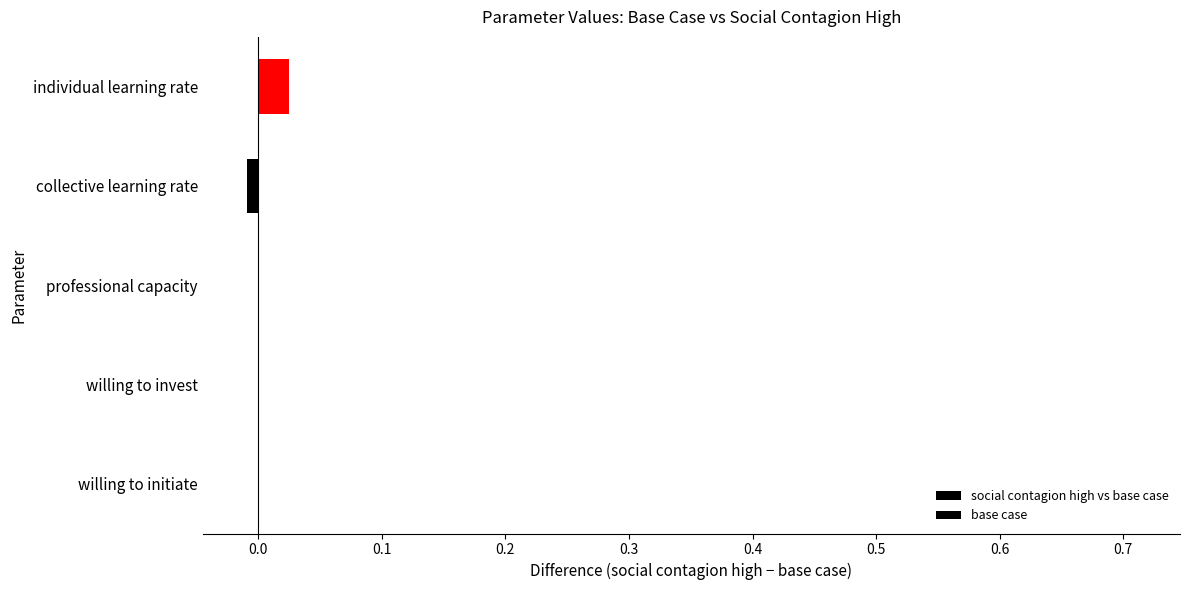

How many distinct data groups are displayed?

1